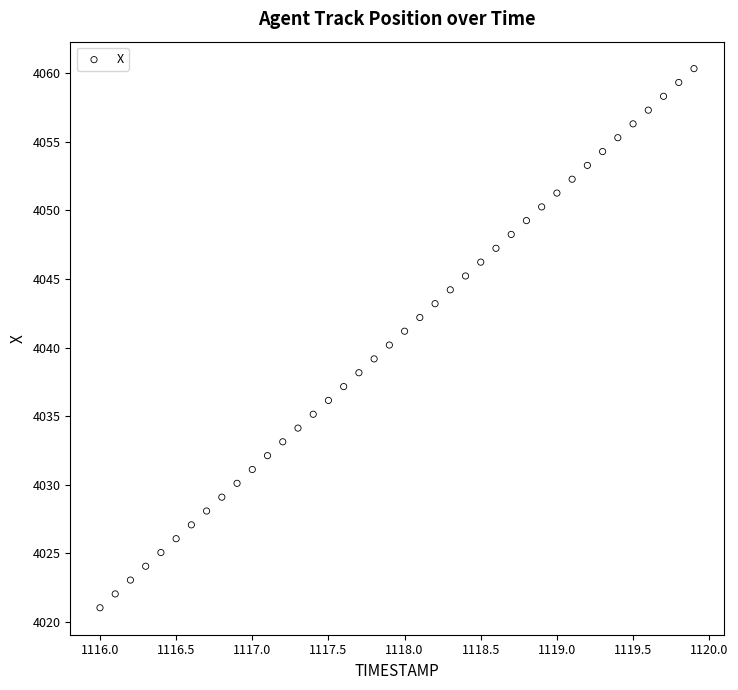

What is the range of Y values (max minus min)?

39.3